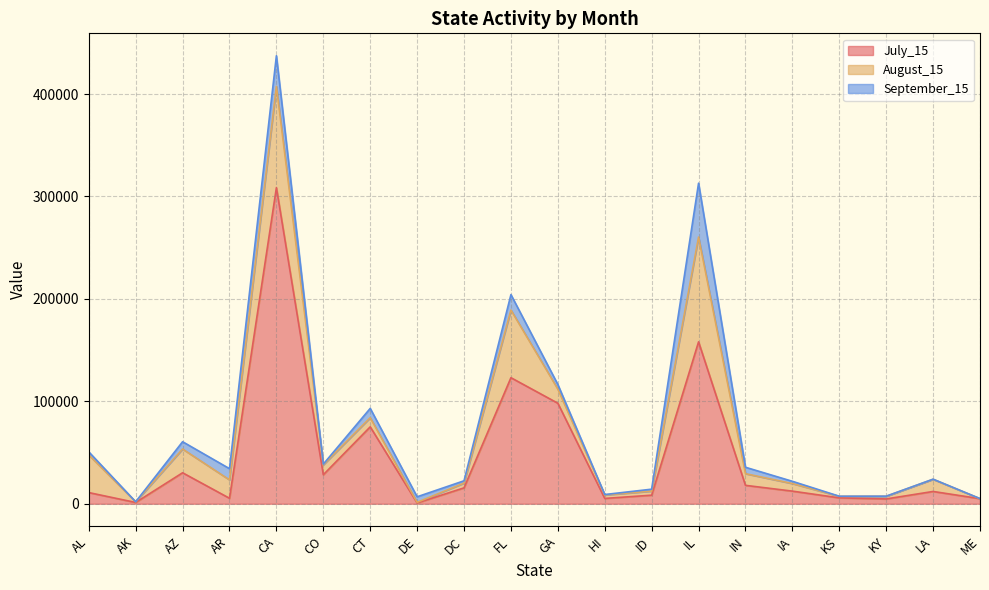

At LA, list the series in order from largest to smallest.

July_15, August_15, September_15